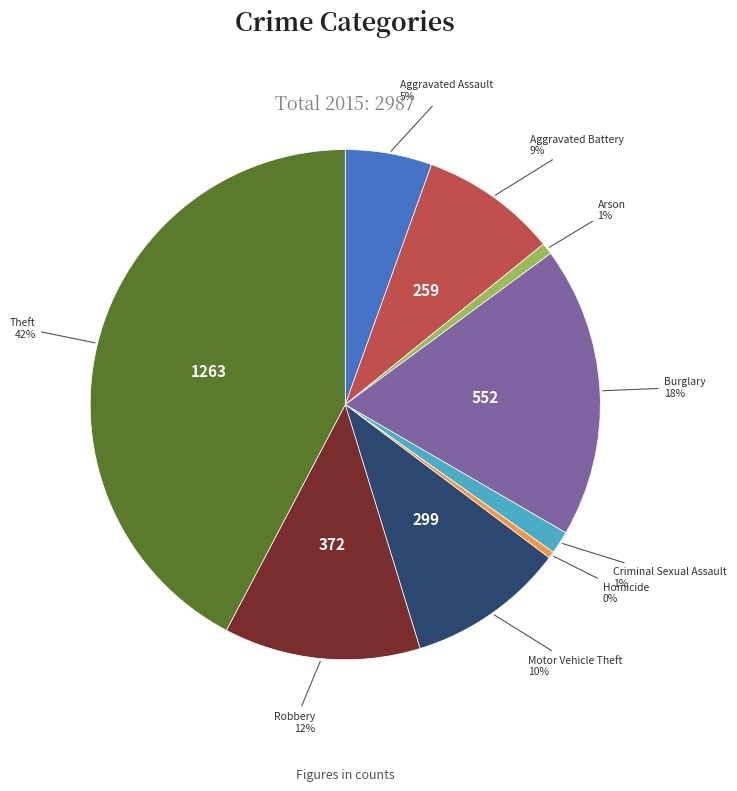

To the nearest percent, what is the average slice percentage?

11%